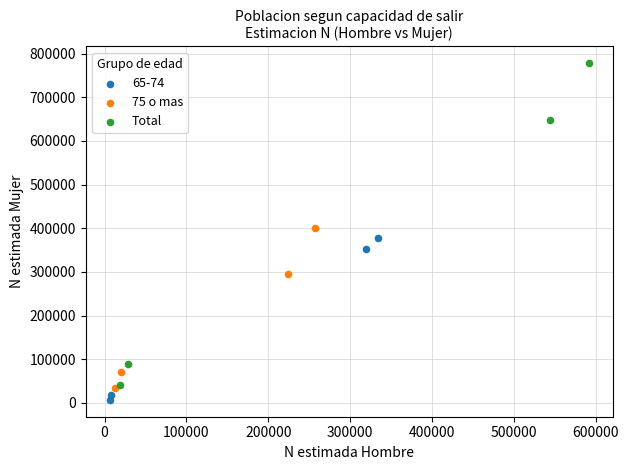

Which series contains the highest Y value?

Total